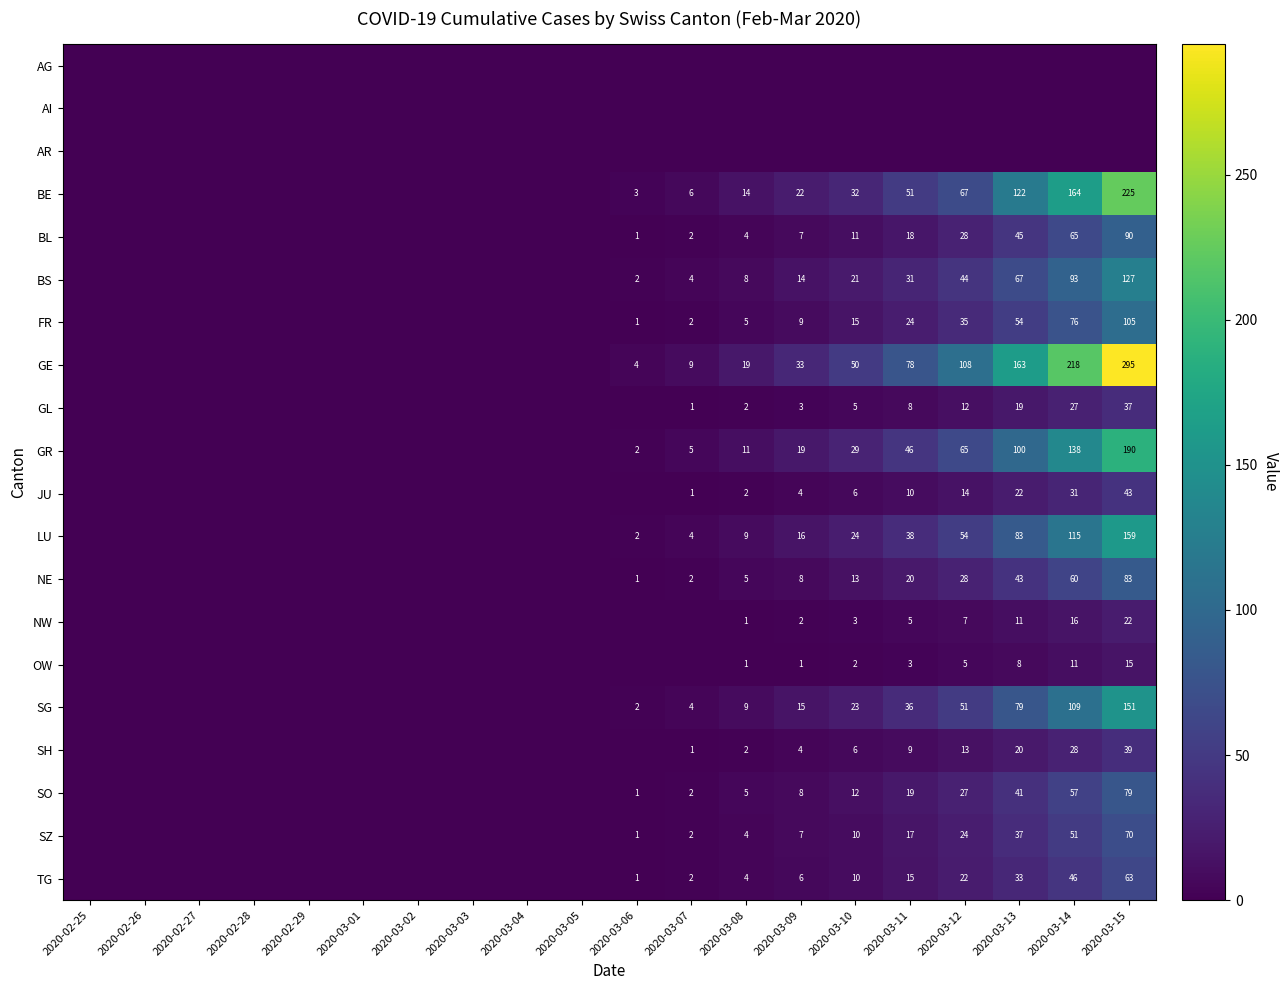

Which category has the lowest value across all series?

2020-02-25